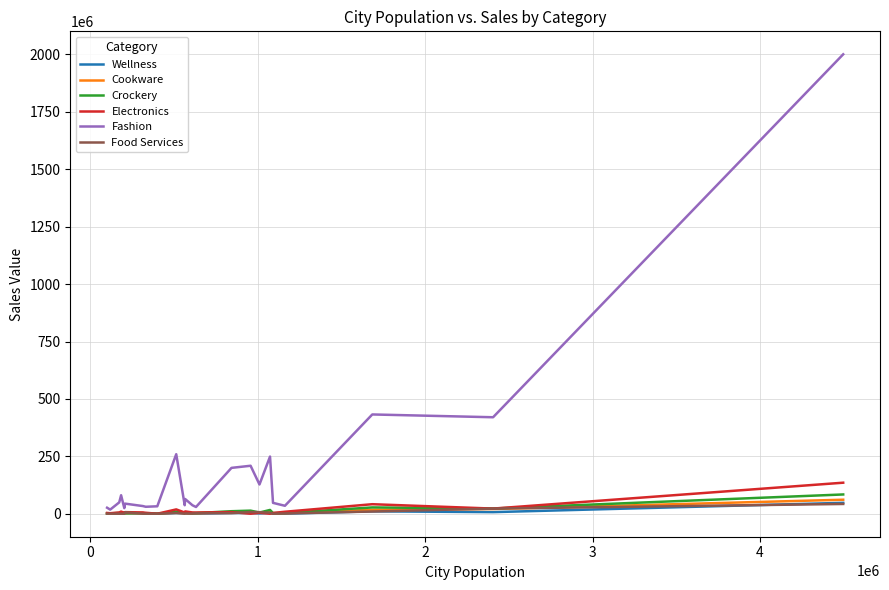

Which series has the largest range (max minus min)?

Fashion